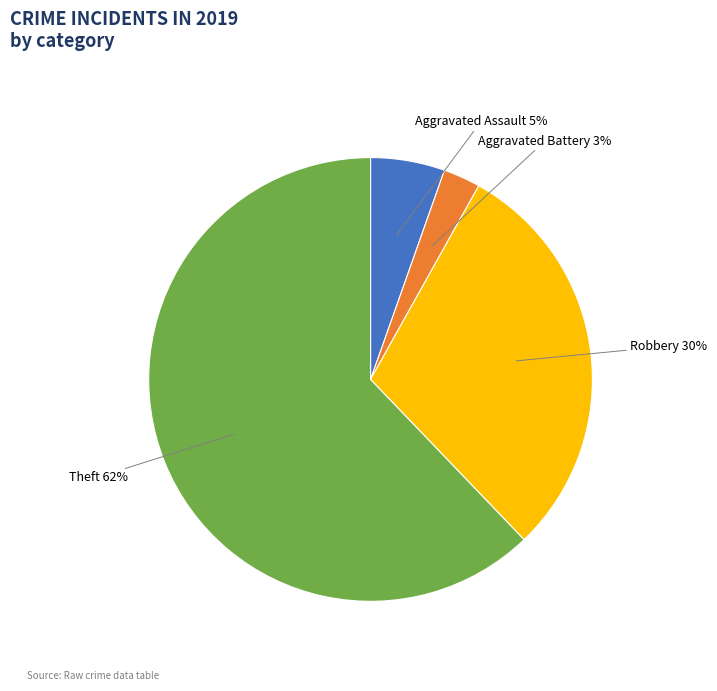

Which slice represents more than half of the pie?

Theft